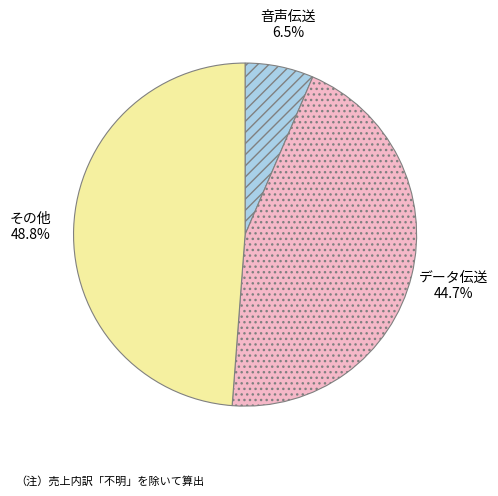

Does any single category account for the majority?

No